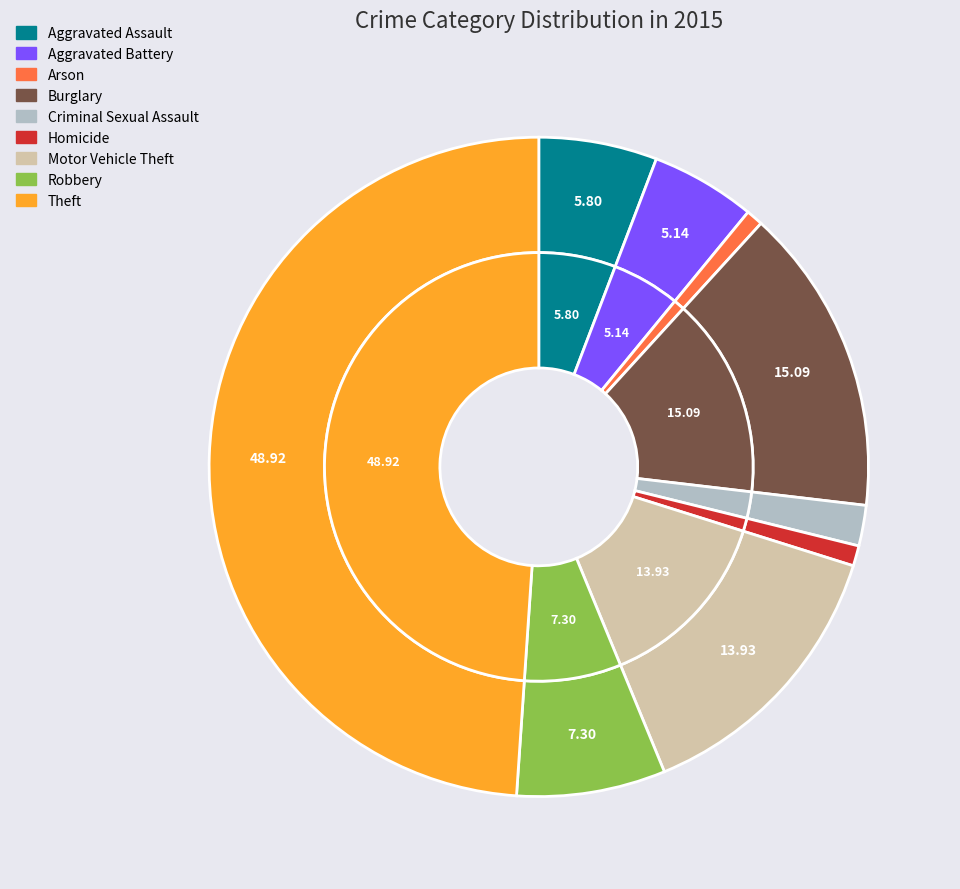

What is the ratio of the value at Aggravated Assault to the value at Arson?

7.0